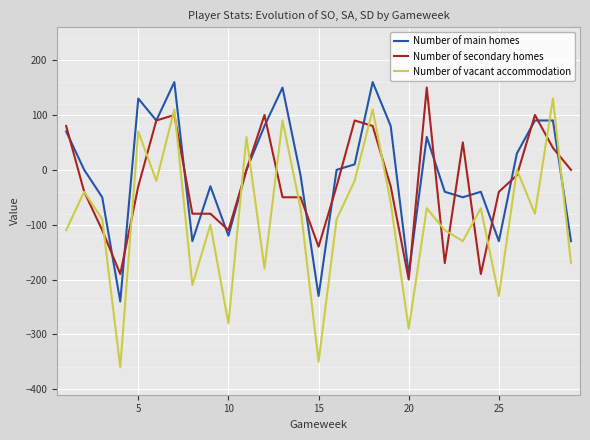

What is the smallest value displayed?

-360